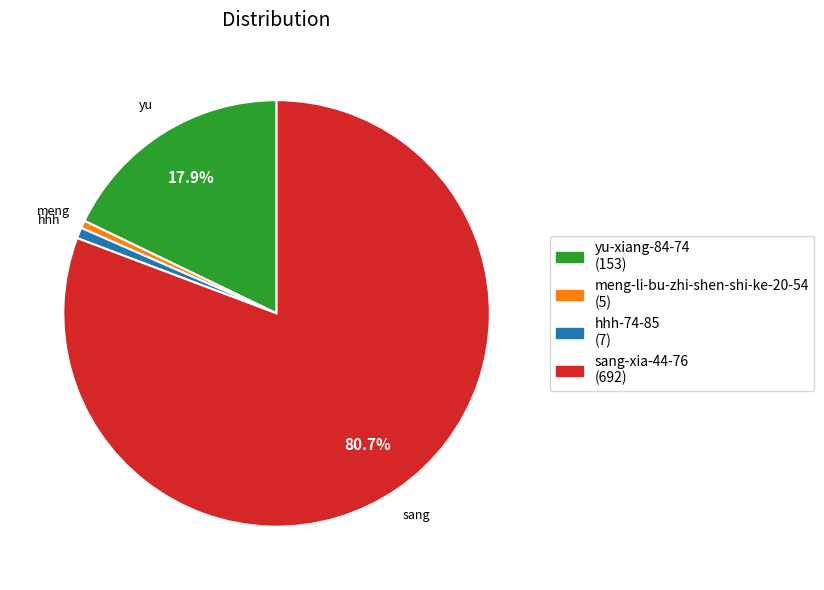

Is it true that meng-li-bu-zhi-shen-shi-ke-20-54 is 11% of the pie?

False